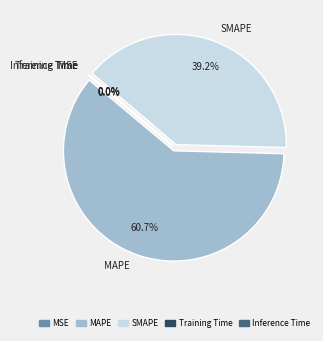

The MAPE slice represents 61% of the pie. True or false?

True